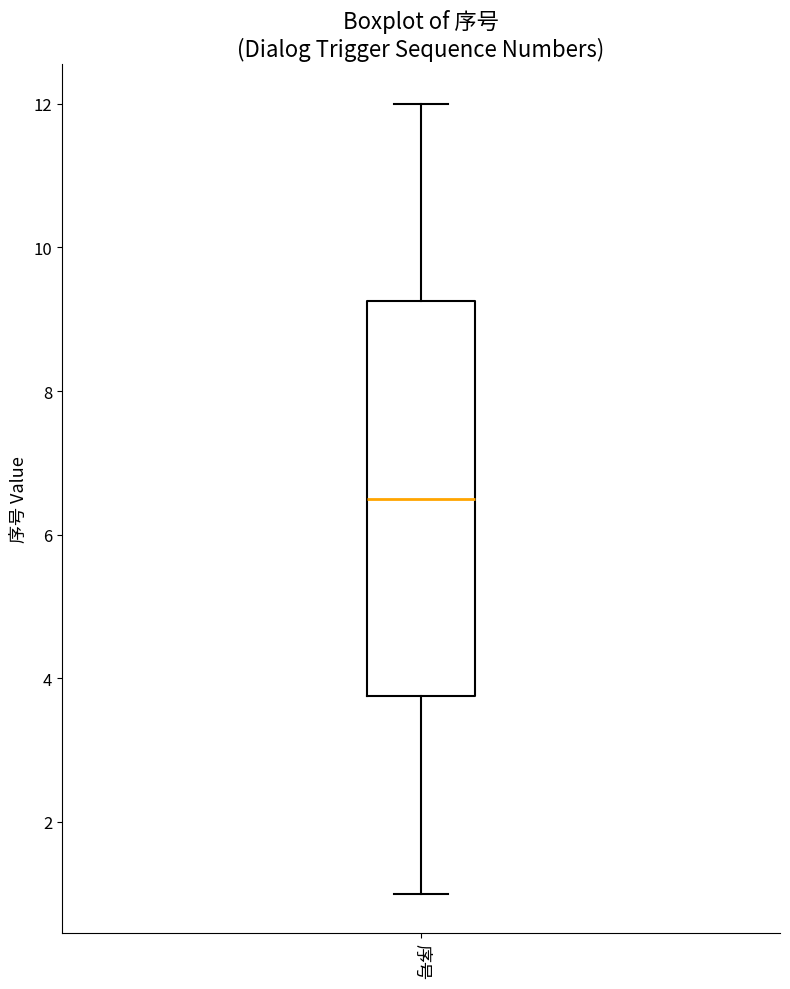

Where does the median line of the box for 序号 sit on the y-axis? The values are not printed on the chart, so give them approximately, as read against the axis.

6.6